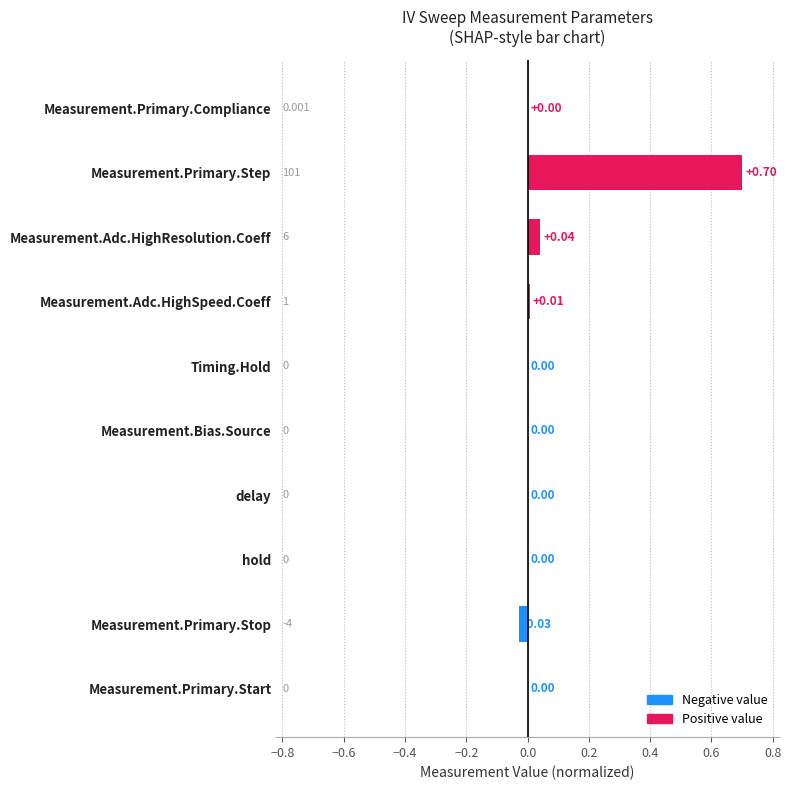

Which category has the highest value across all series?

Measurement.Primary.Step